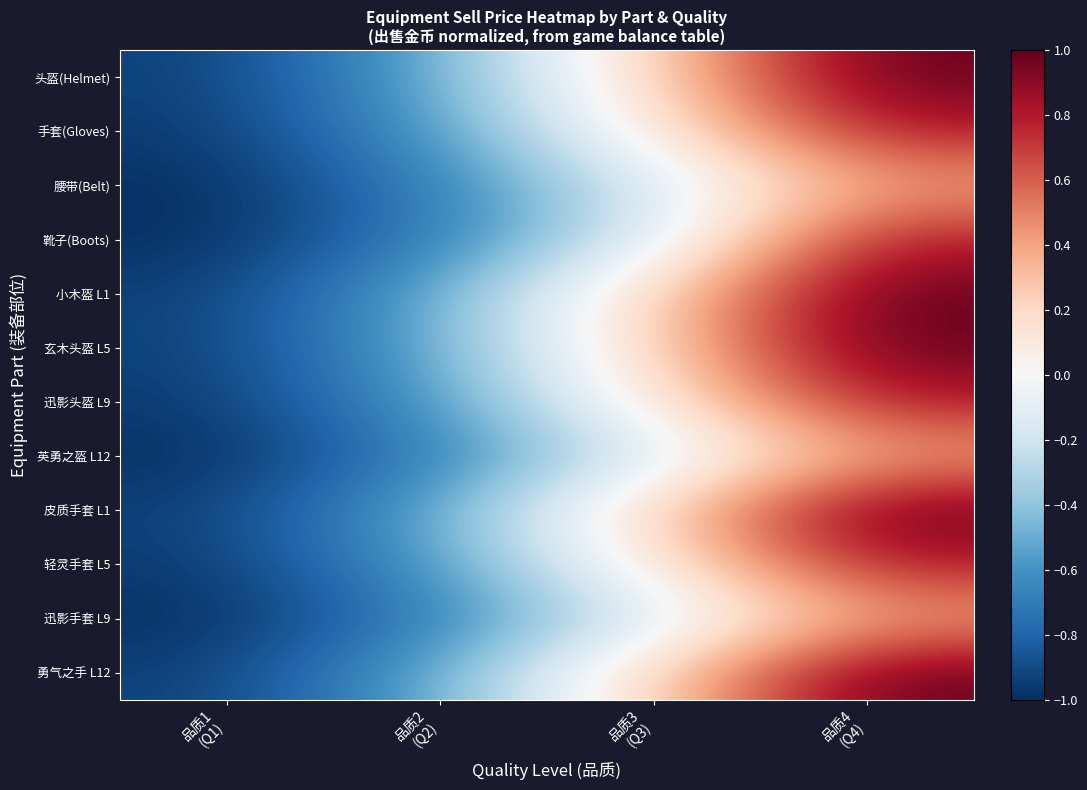

List the series in order of their peak value, highest first.

头盔(Helmet), 小木盔 L1, 玄木头盔 L5, 皮质手套 L1, 勇气之手 L12, 手套(Gloves), 靴子(Boots), 迅影头盔 L9, 轻灵手套 L5, 腰带(Belt), 英勇之盔 L12, 迅影手套 L9